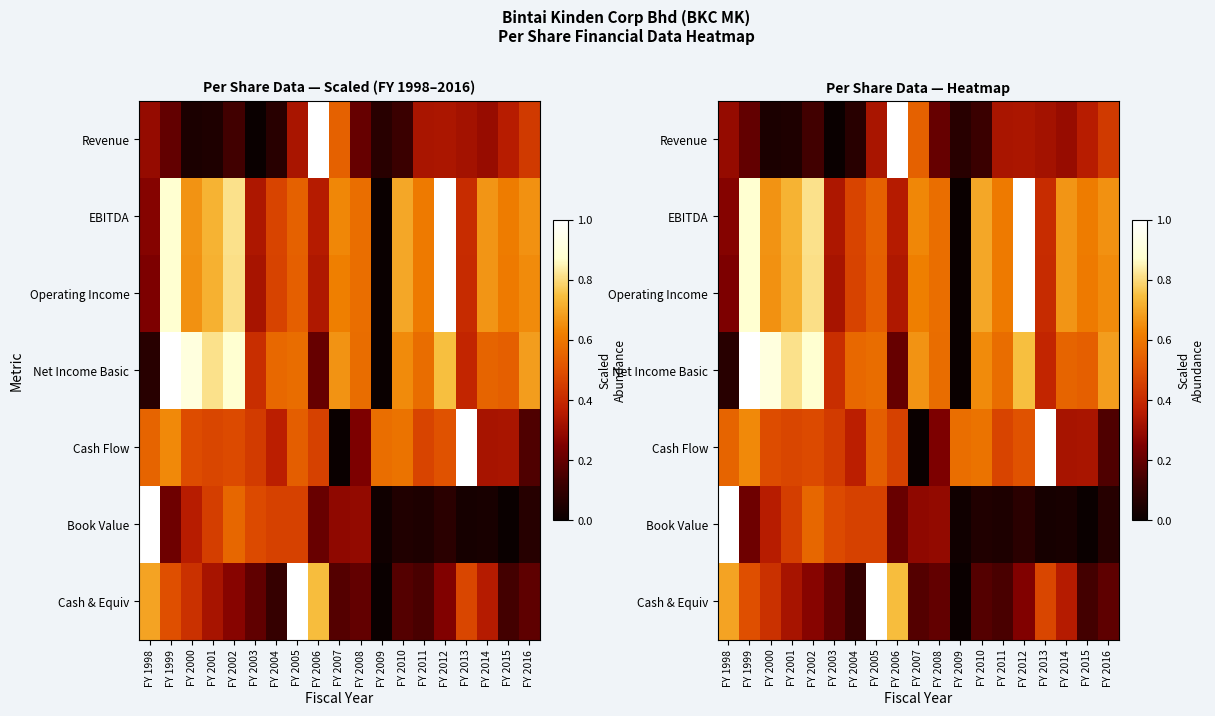

What is the difference between the second highest and minimum values in the Net Income Basic series?

0.9